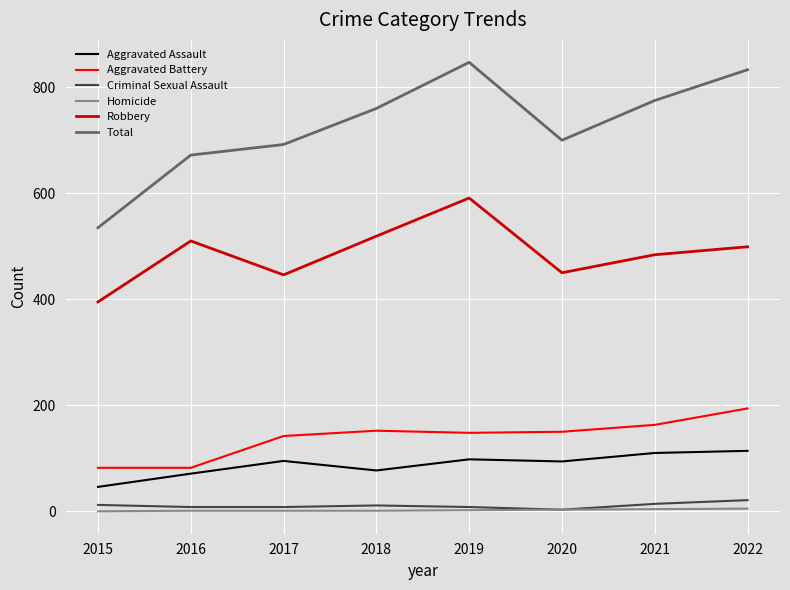

At how many categories does at least one series exceed 846?

1